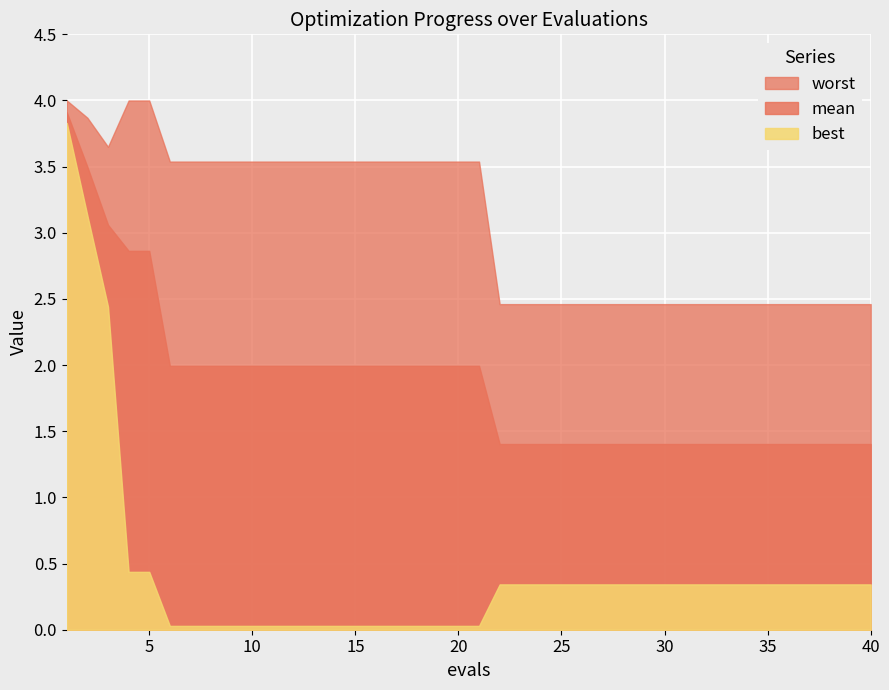

True or false: mean and worst cross at least once.

False